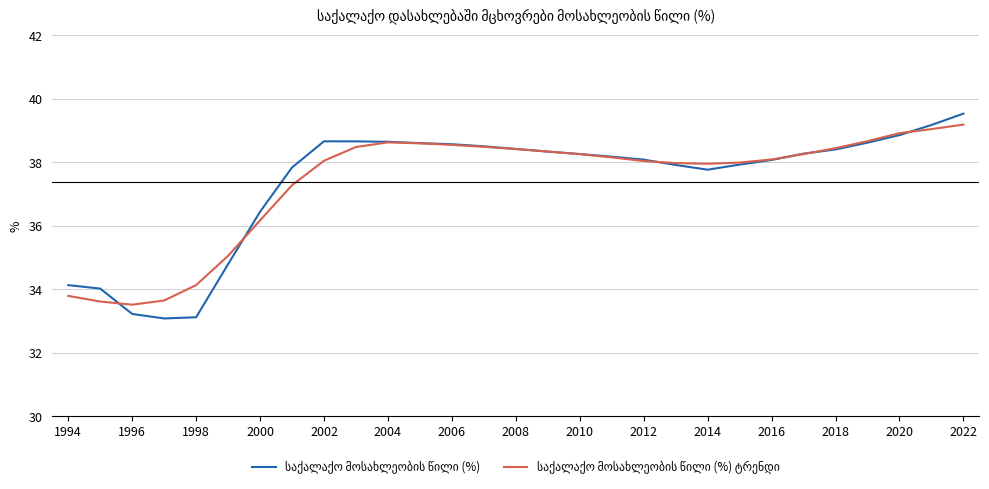

How many interior local valleys does the საქალაქო მოსახლეობის წილი (%) series have?

2